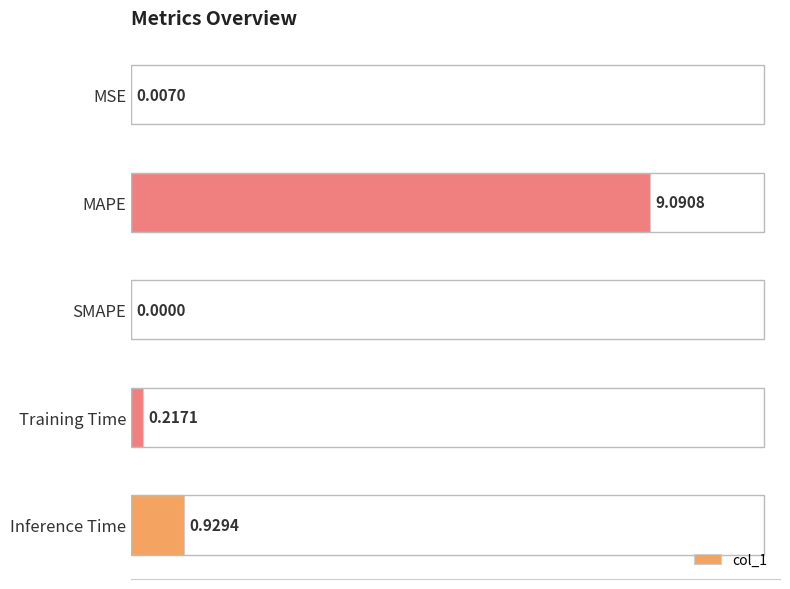

How many categories are shown in the chart?

5